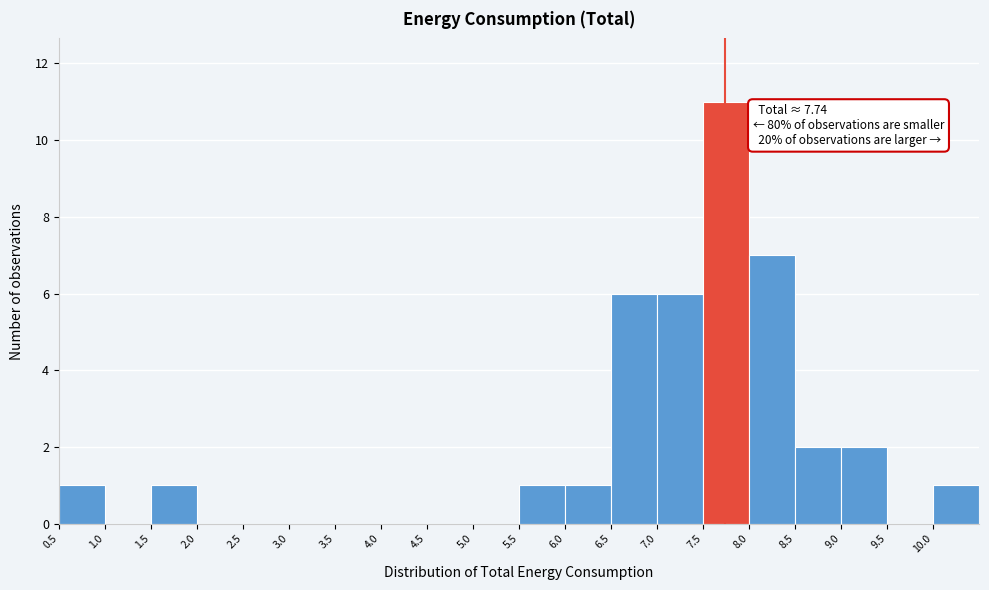

Which range on the x-axis has the tallest bar?

7.5 to 8.0